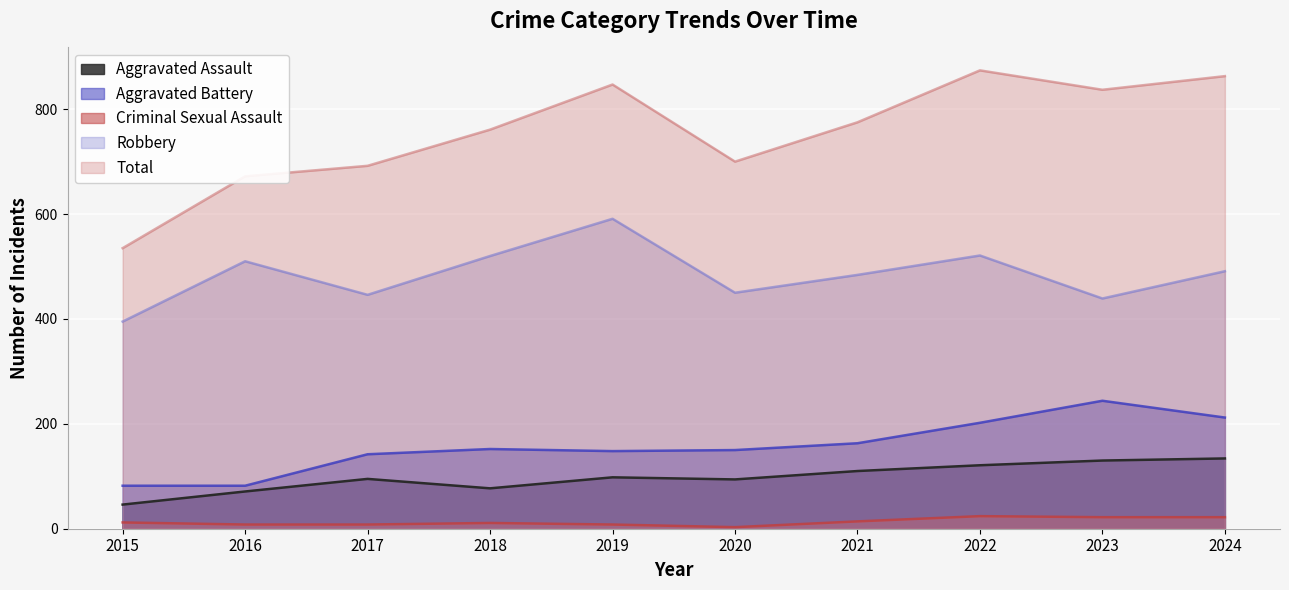

True or false: Criminal Sexual Assault has more than 1 points higher than both neighbors.

True